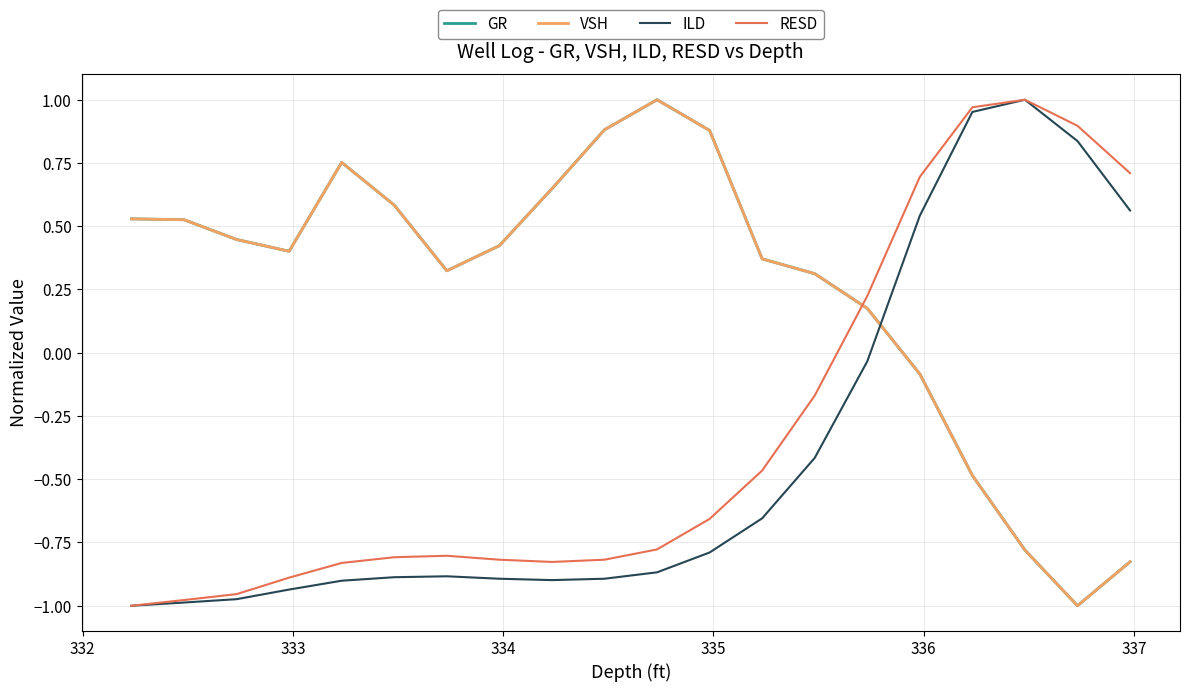

After their last crossing, which series has the higher values: VSH or ILD?

ILD